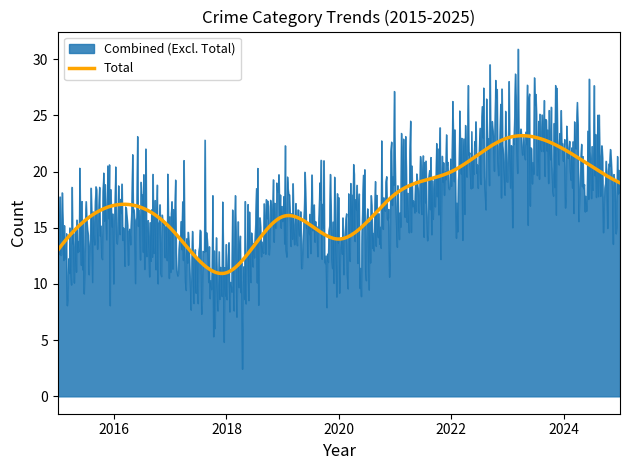

Rank the series by their maximum value, from lowest to highest.

Total, Combined (Excl. Total)